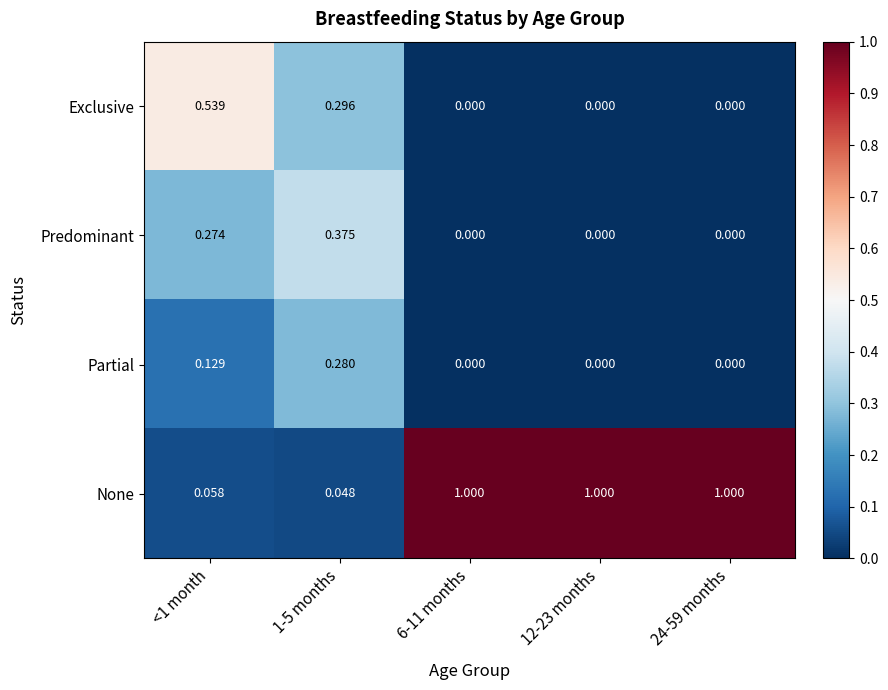

Between <1 month and 6-11 months, which series saw the biggest shift?

None